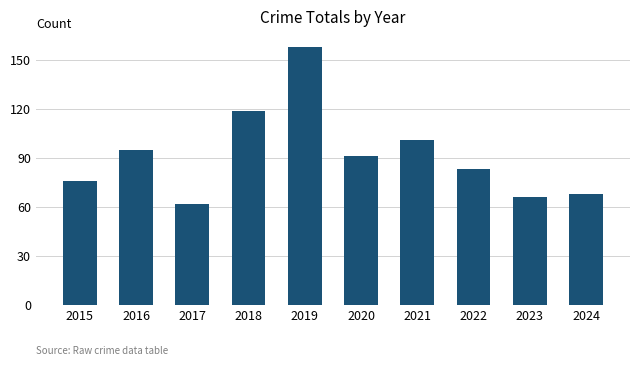

How many values are below 91?

5